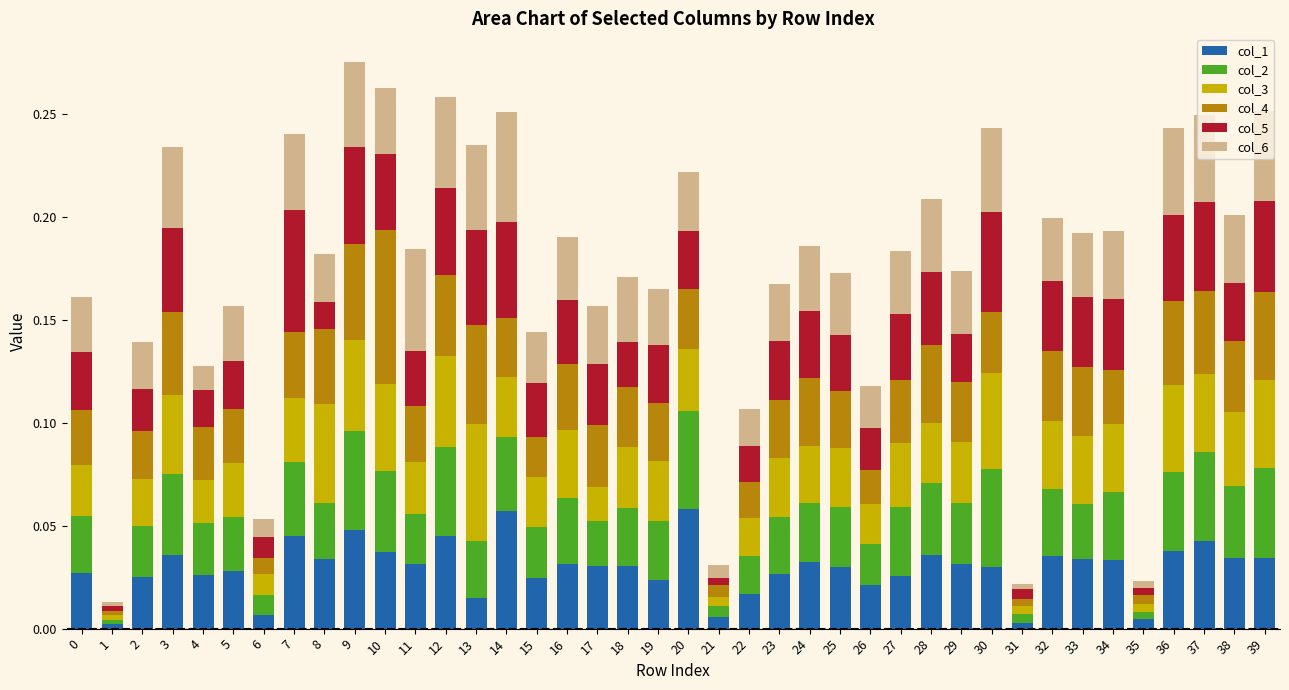

What is the sum of the col_1 values at 14 and 0?

0.1